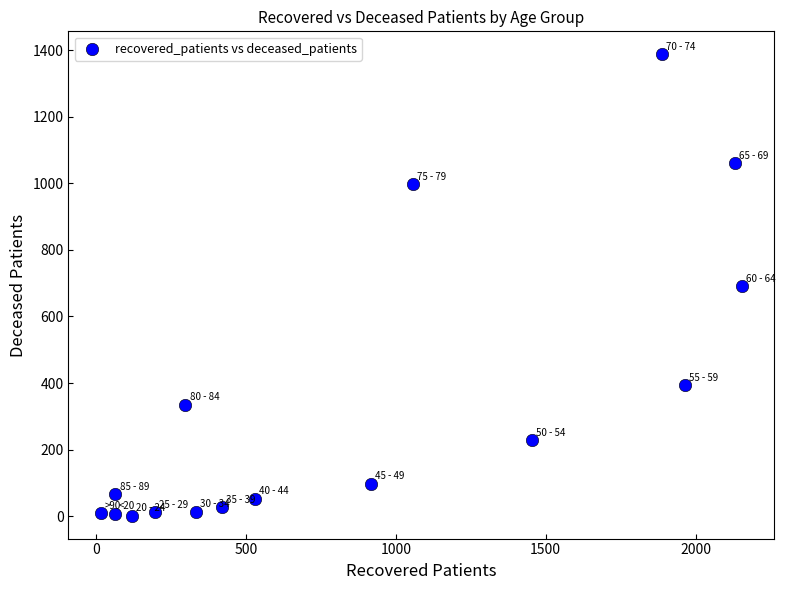

What is the range of Y values (max minus min)?

1385